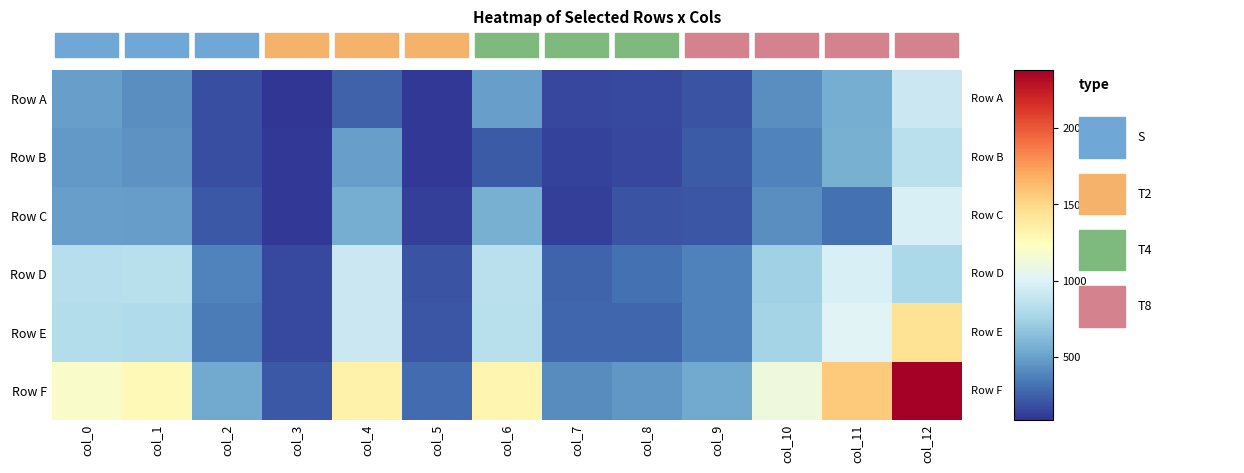

Between col_10 and col_5, which is larger?

col_10